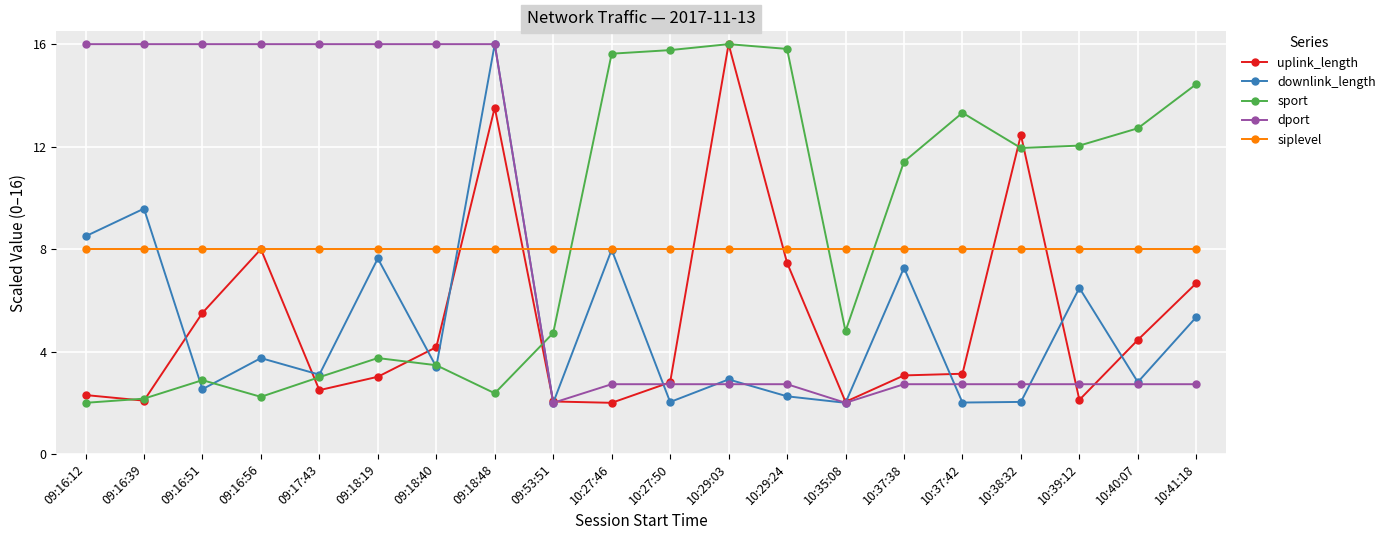

Between 09:18:19 and 09:53:51, which series saw the biggest shift?

dport